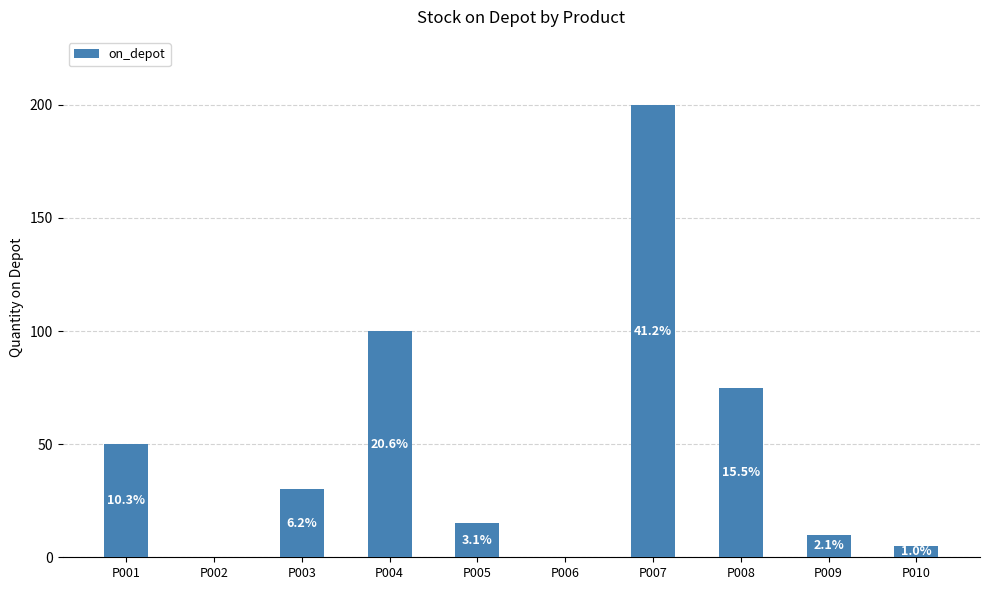

List the labels in order of value, smallest first.

P002, P006, P010, P009, P005, P003, P001, P008, P004, P007